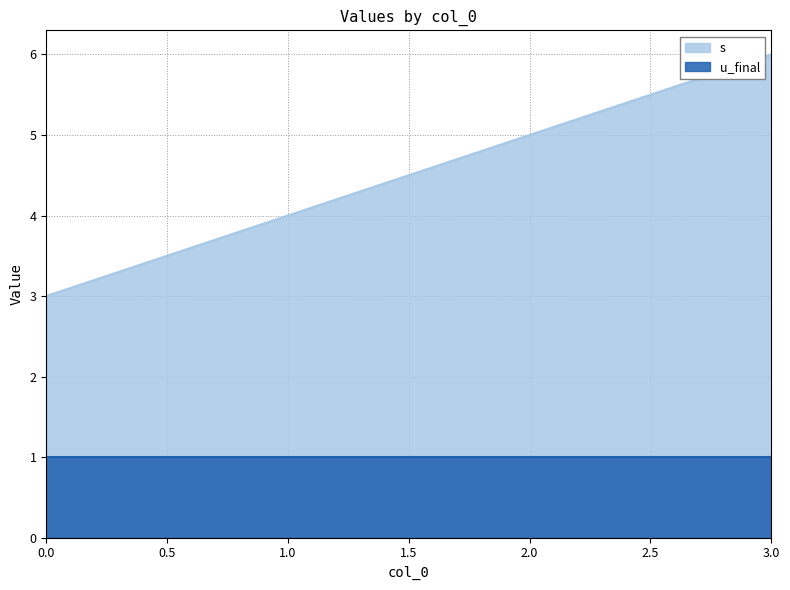

True or false: the data shows 5 at 2.

True